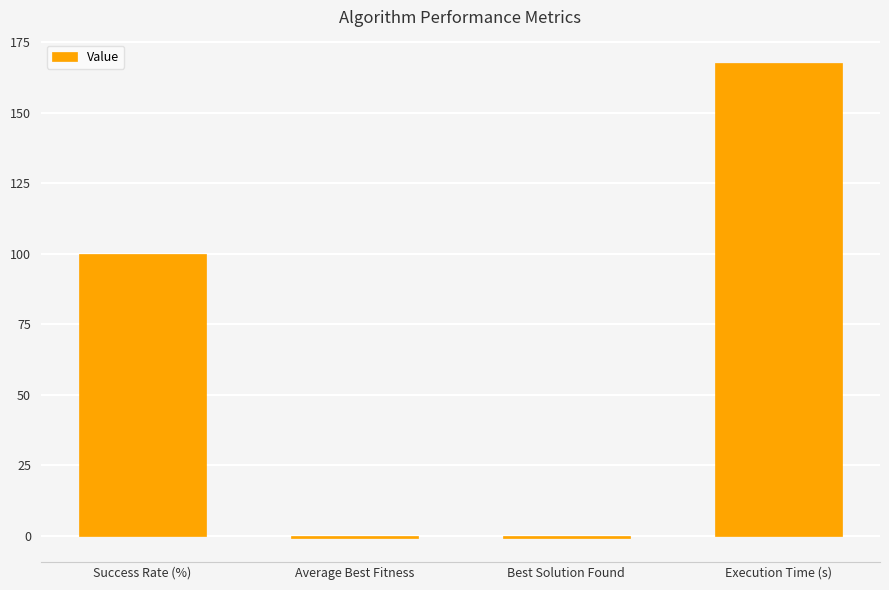

What is the label of the 2nd bar from the left?

Average Best Fitness